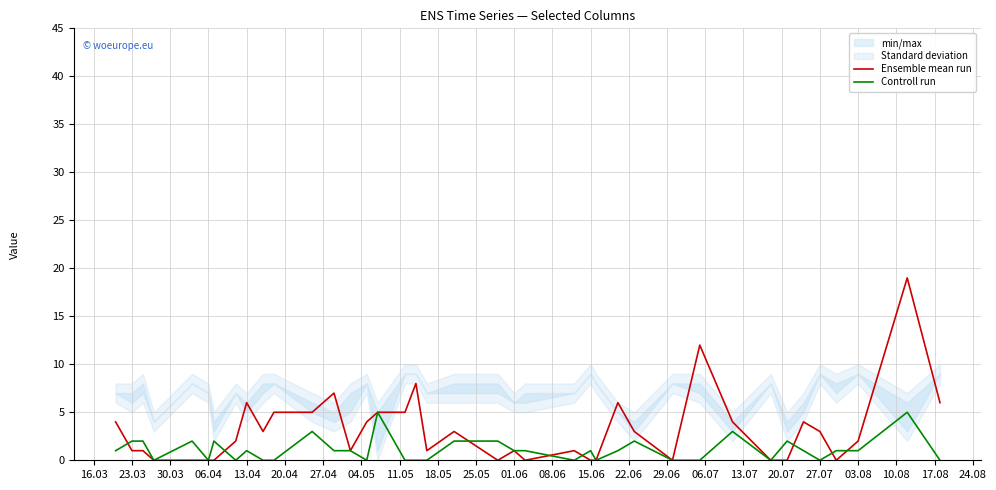

What is the average value of the Controll run series?

1